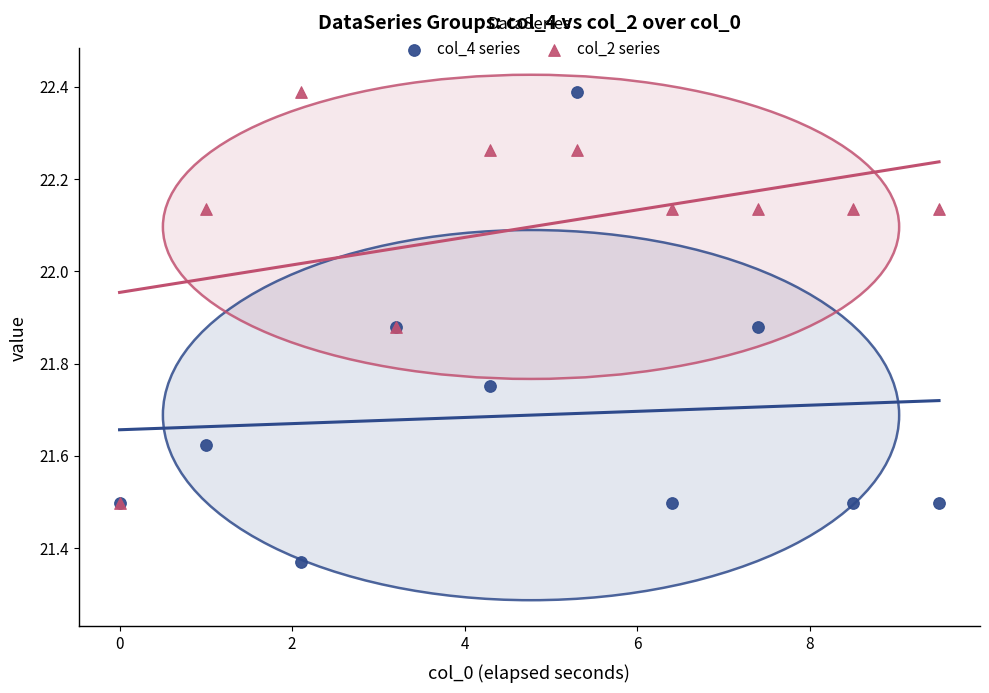

What are all the series names shown in the legend?

col_4 series, col_2 series